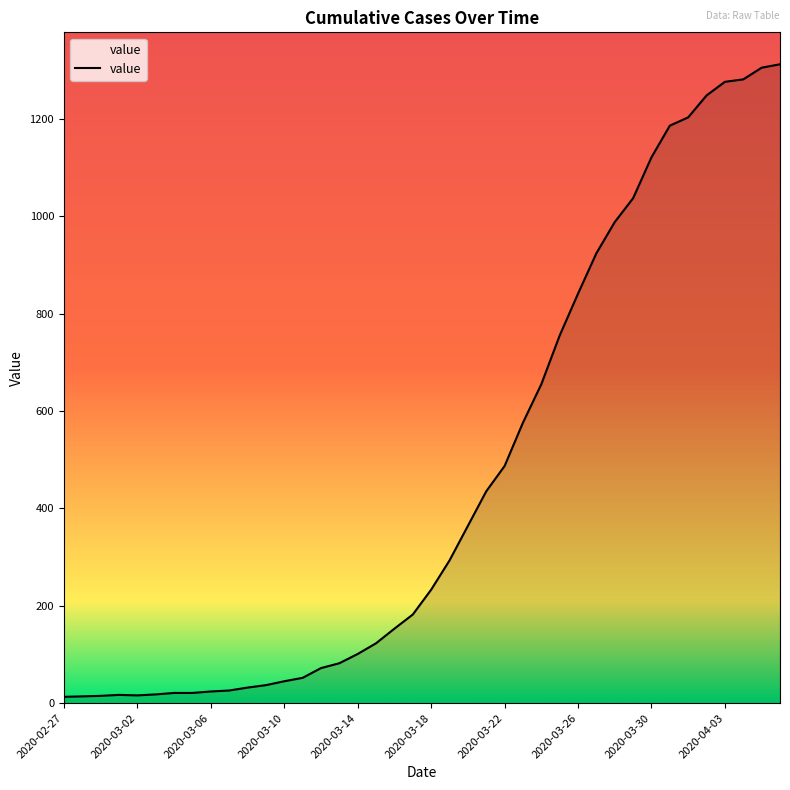

What is the maximum value shown in the chart?

1312